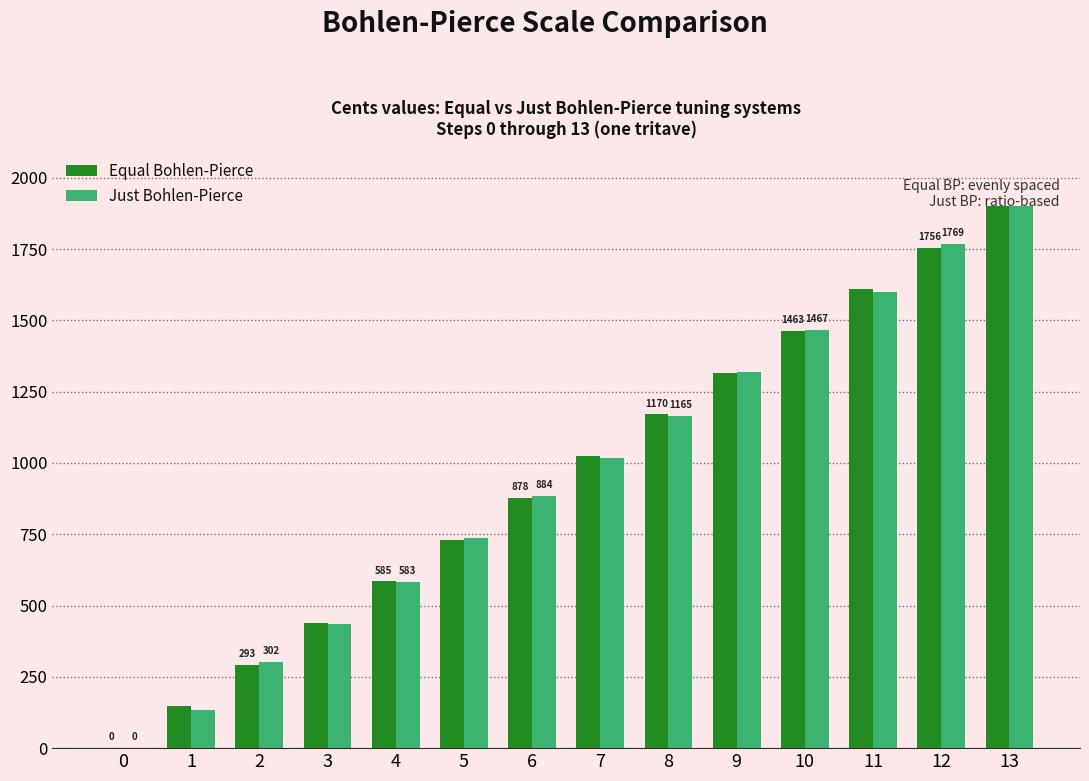

How many distinct data groups are displayed?

2